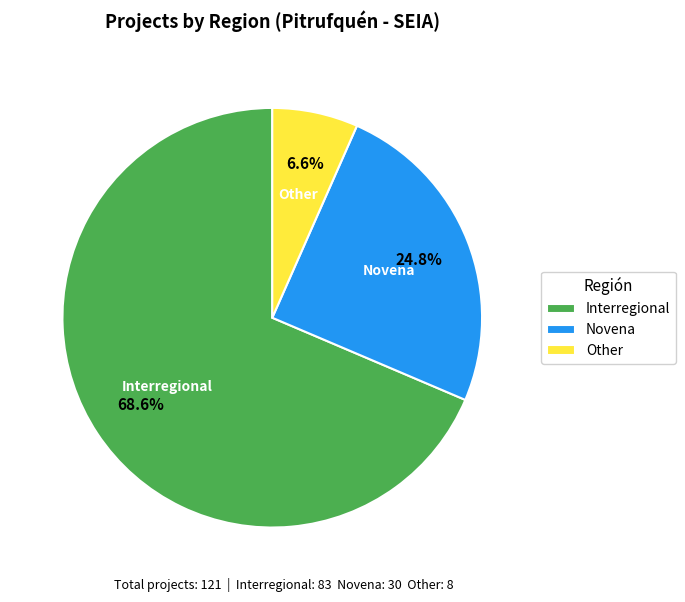

What is the largest slice in the pie chart?

Interregional